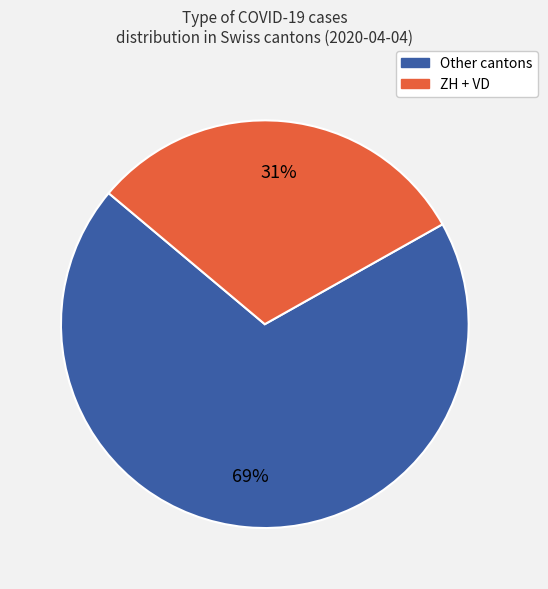

Rank the categories by value from highest to lowest.

Other cantons, ZH + VD